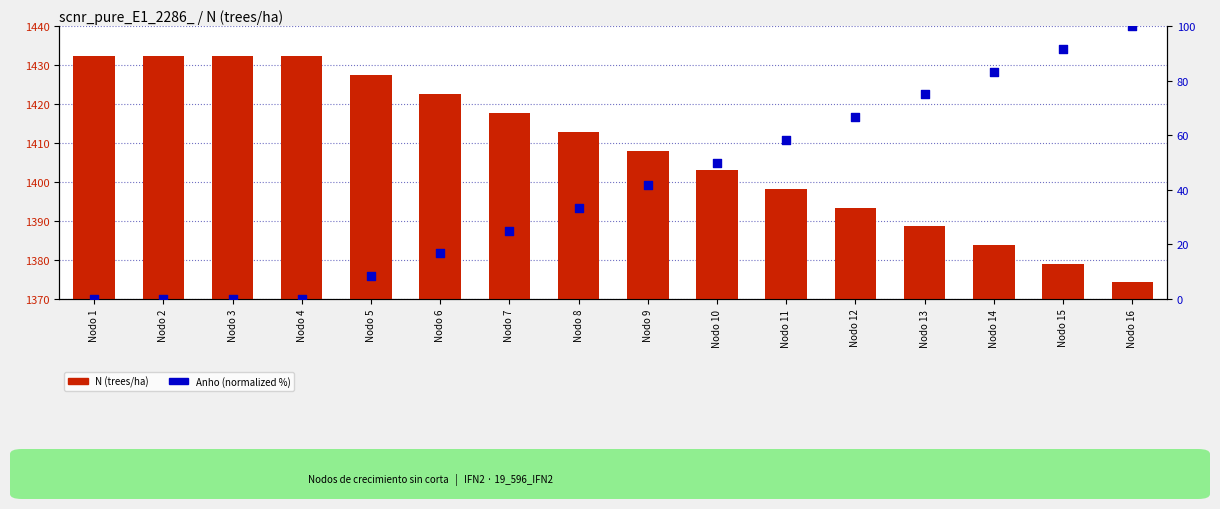

At how many categories does at least one series exceed 32?

16